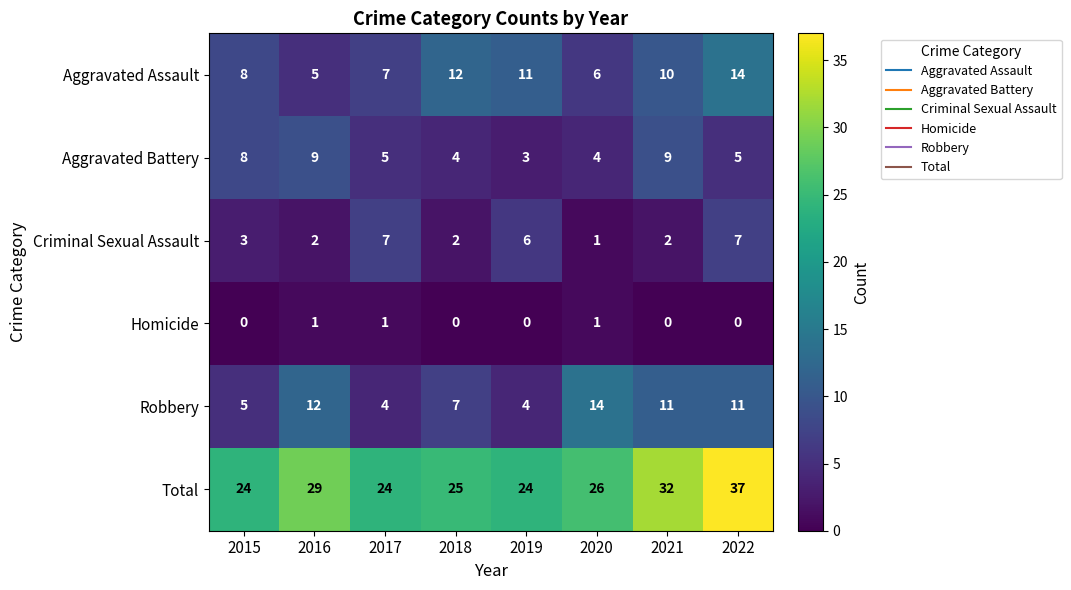

The Aggravated Battery series shows 8 at 2022. True or false?

False